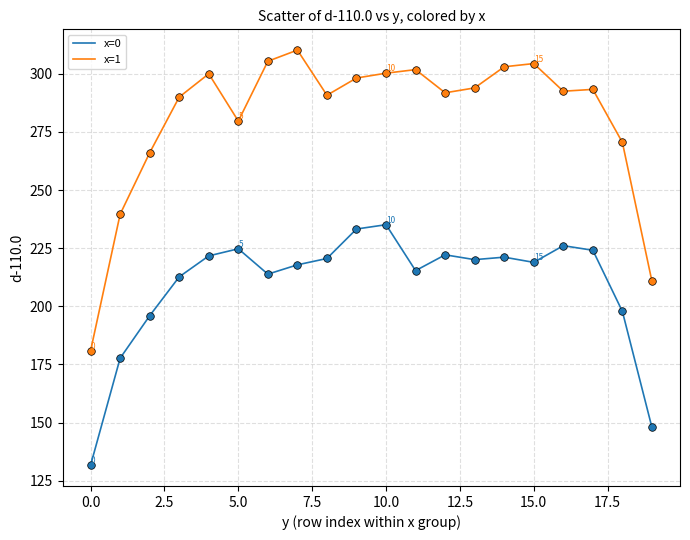

What are all the series names shown in the legend?

x=0, x=1